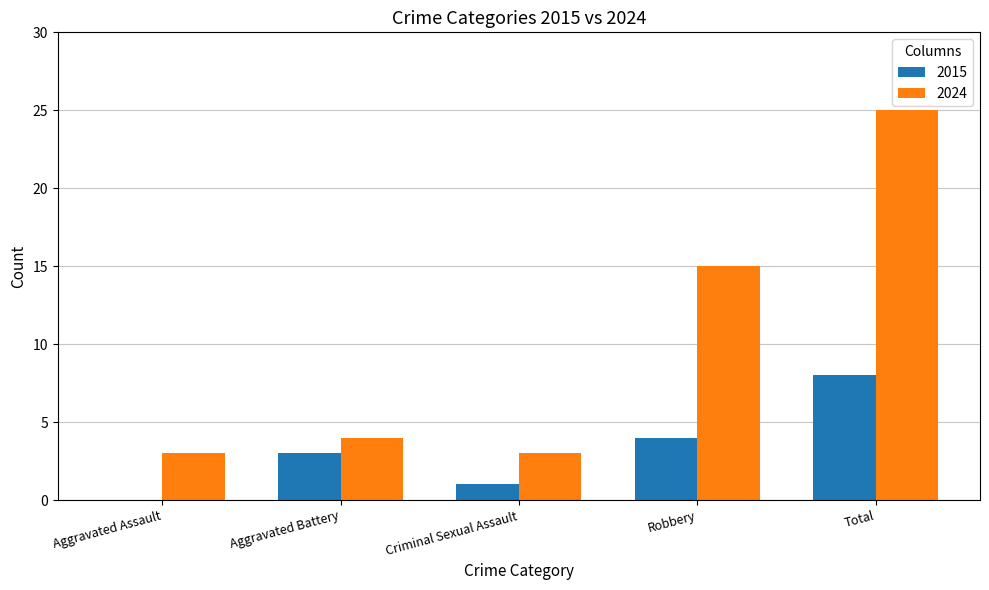

Reading left to right, list all the values displayed in this chart.

2015: 0	3	1	4	8
2024: 3	4	3	15	25